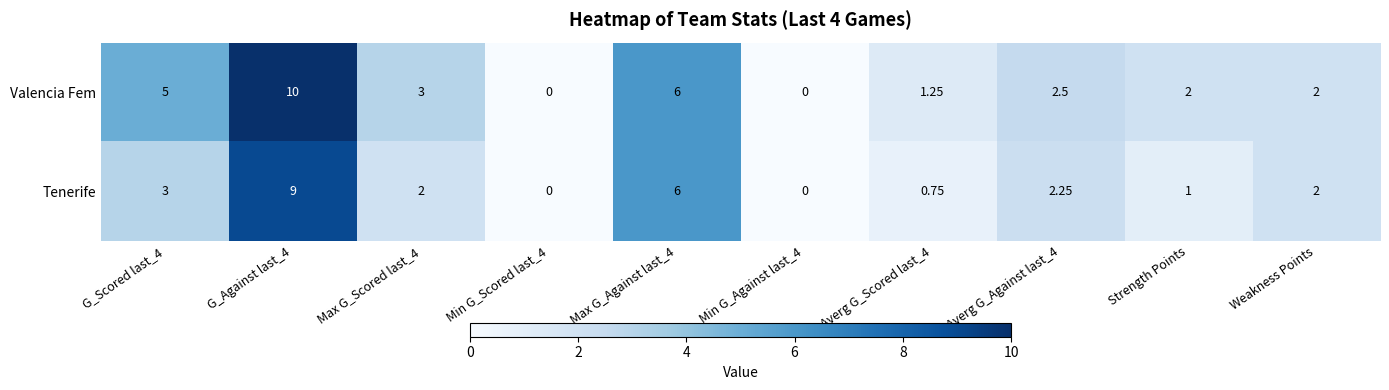

Is the value of Tenerife at G_Against last_4 greater than the value of Valencia Fem at Averg G_Against last_4?

Yes